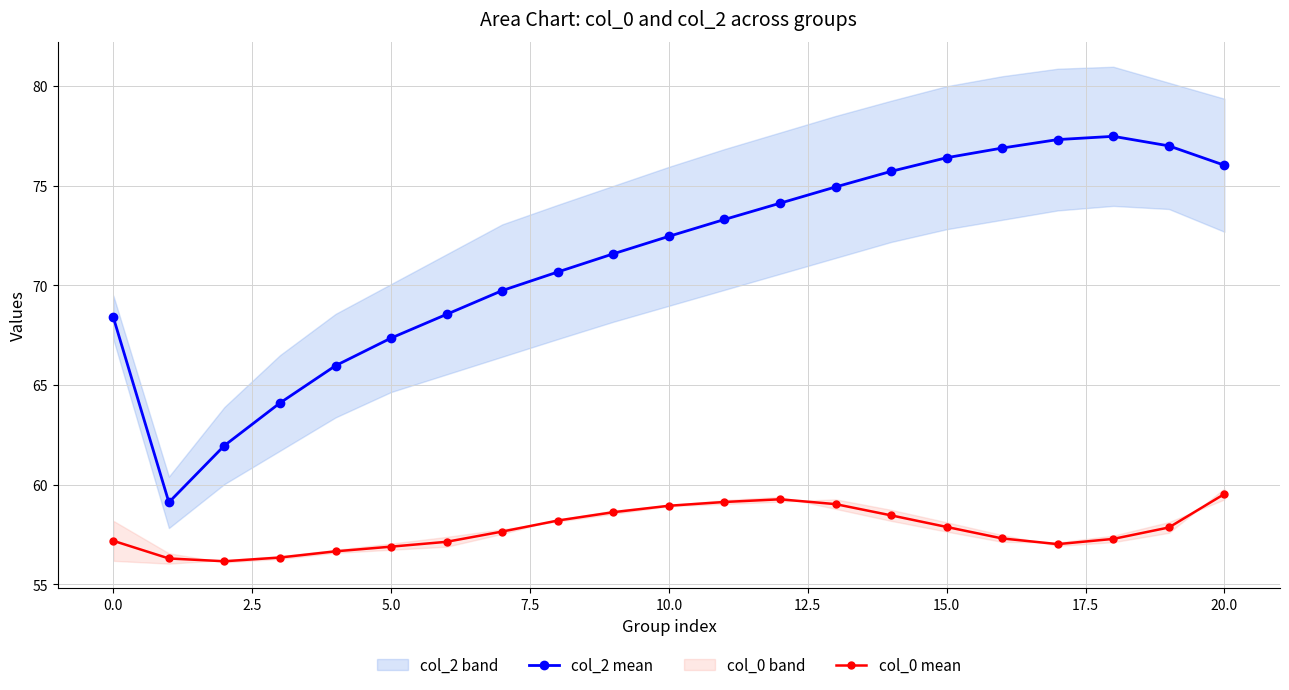

Does the chart have visible grid lines?

Yes